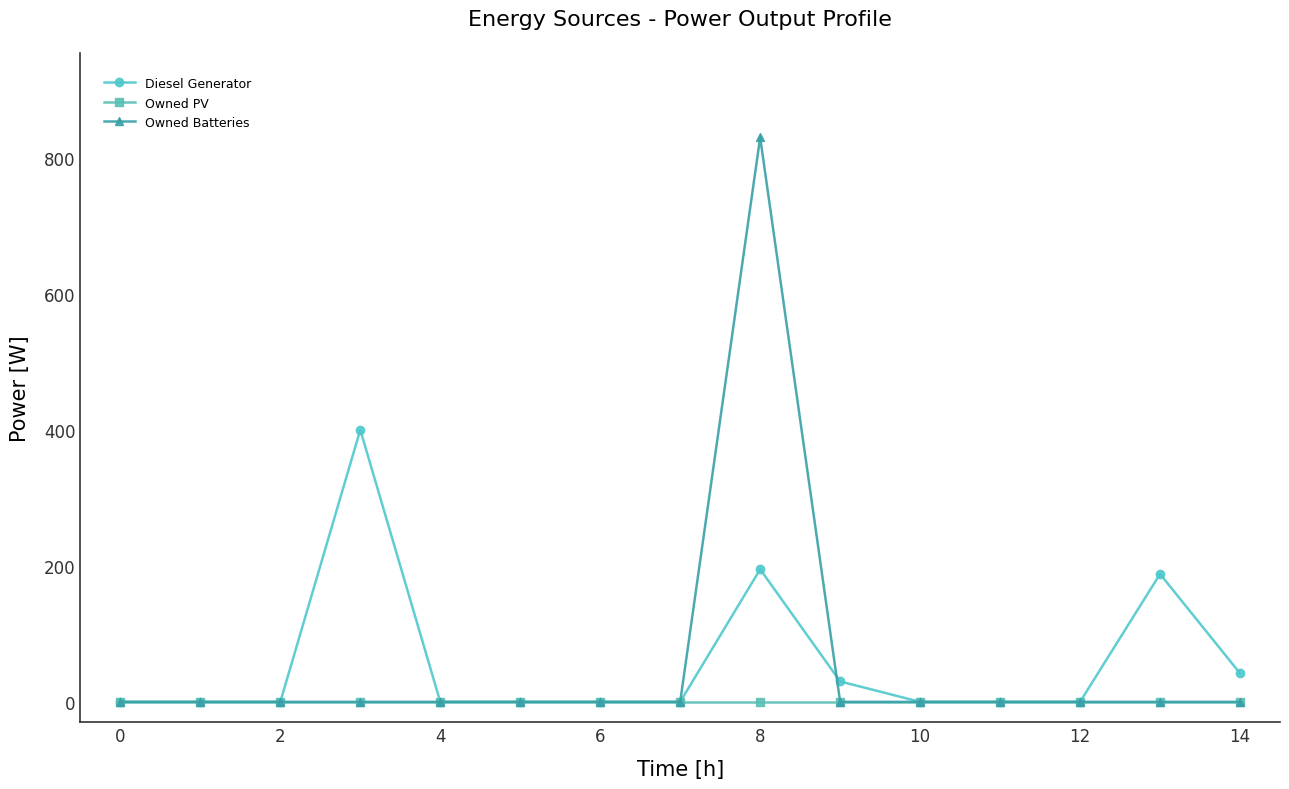

What is the maximum value shown in the chart?

830